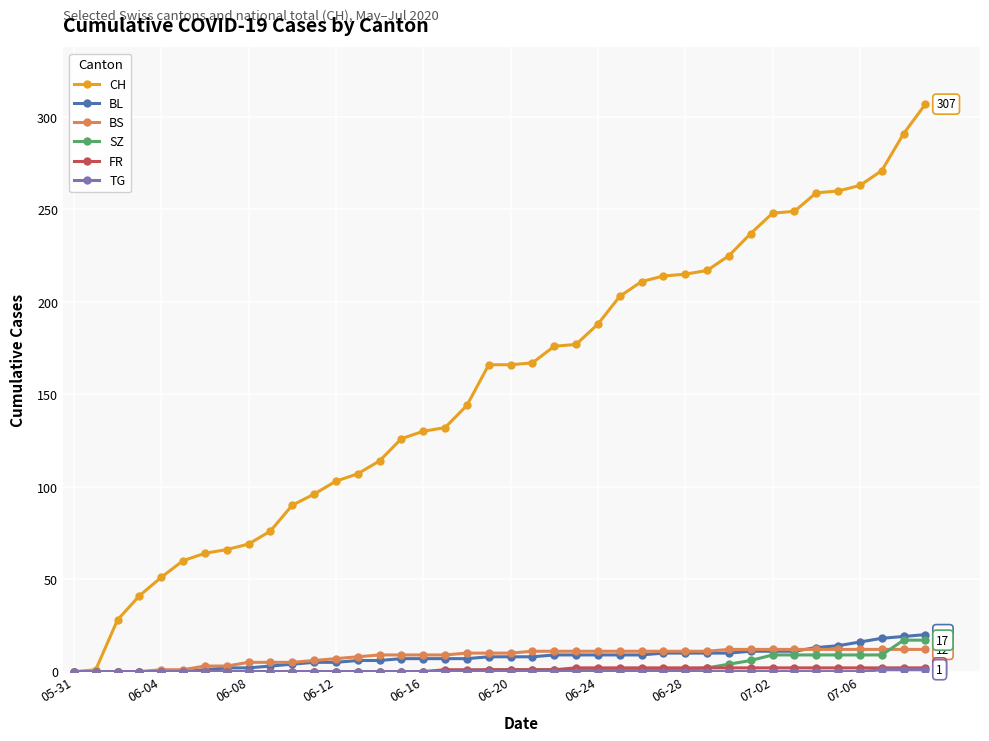

Which series has the widest spread of values?

CH